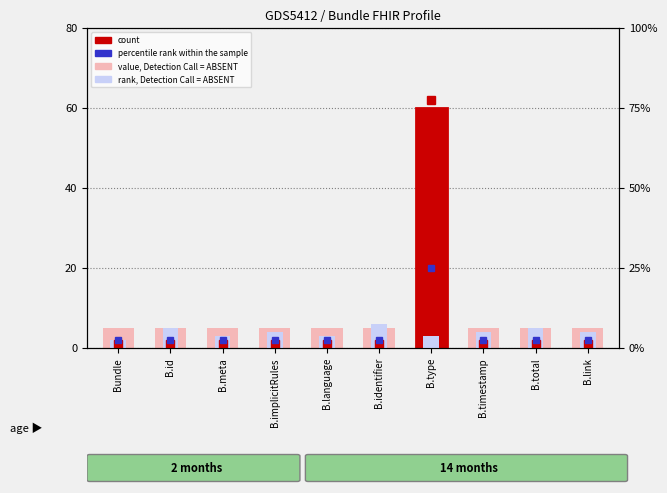

At which category is the sum across all series the highest?

B.type